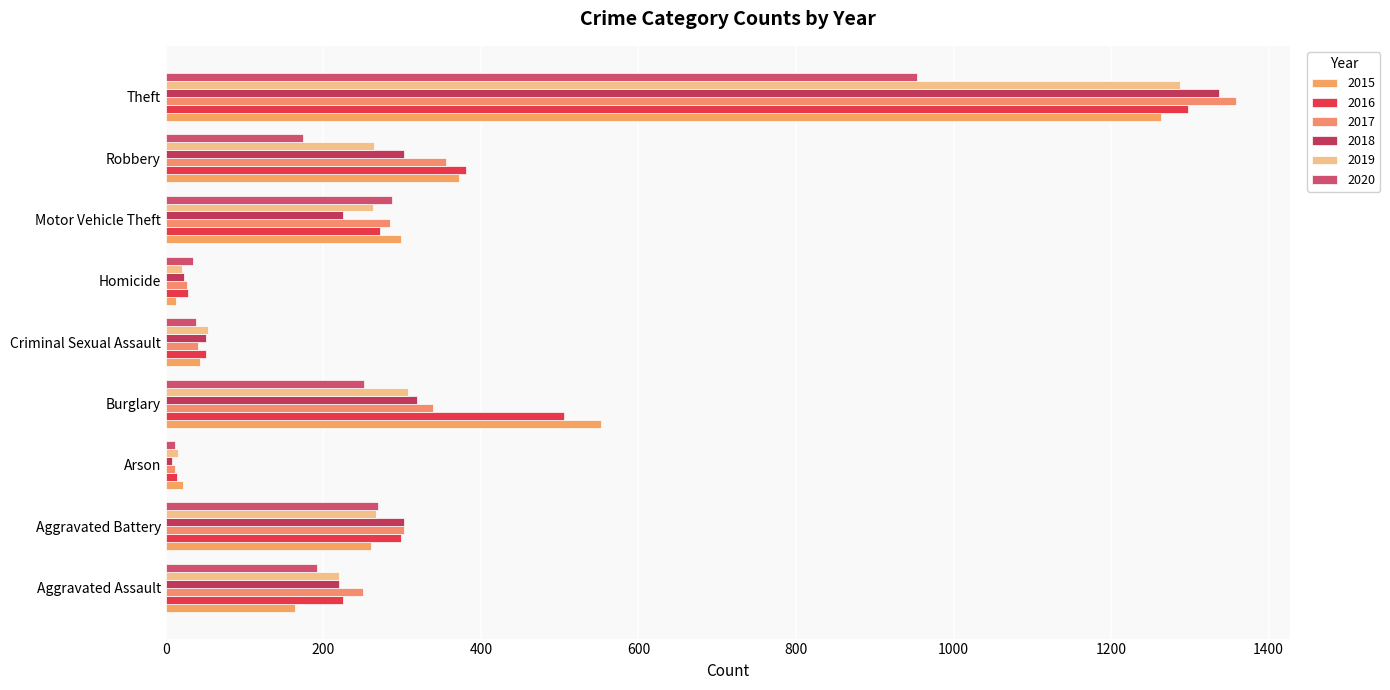

Which series has the widest spread of values?

2017